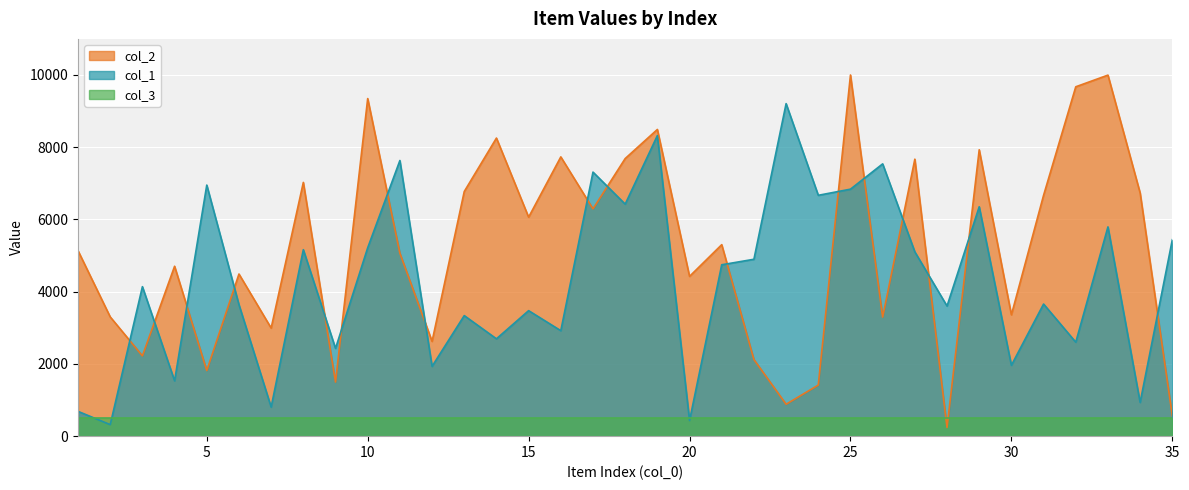

True or false: col_2 has more than 1 points higher than both neighbors.

True